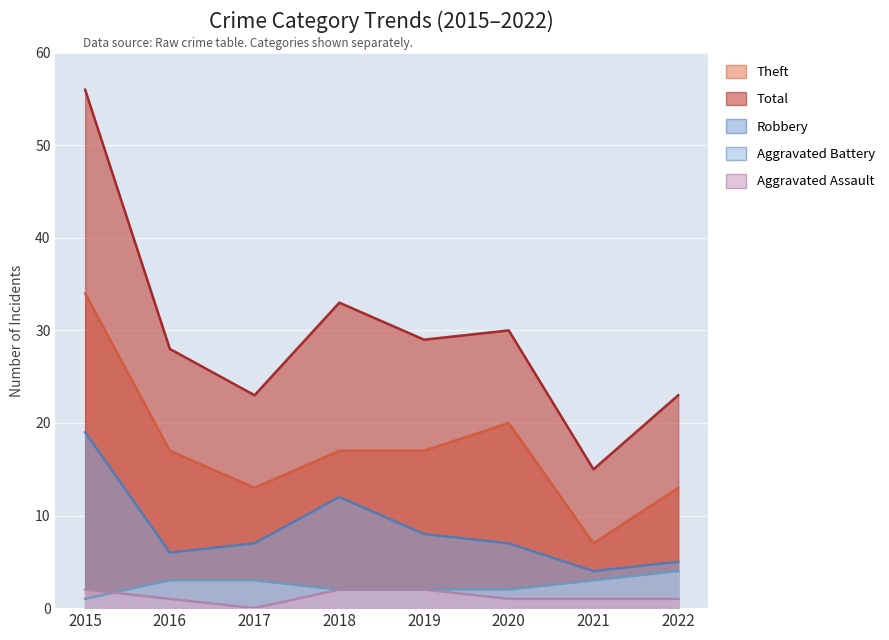

What are all the series names shown in the legend?

Aggravated Assault, Aggravated Battery, Robbery, Theft, Total